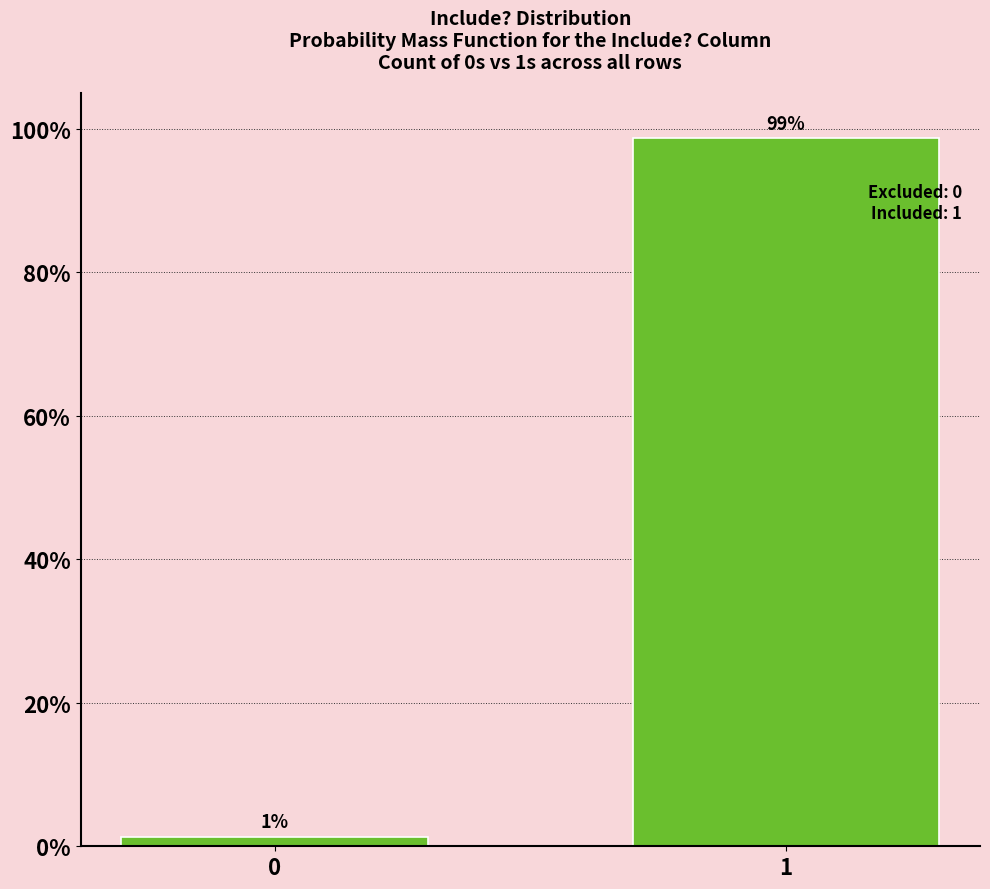

What is the sum of the values at 0 and 1?

100.0